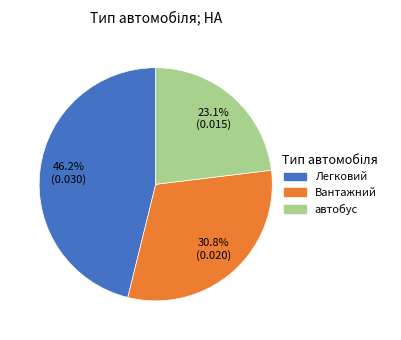

True or false: Вантажний accounts for 44% of the total.

False